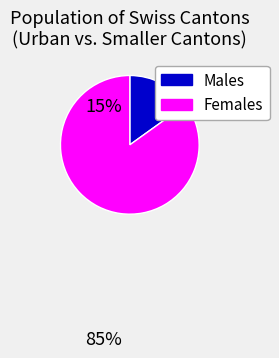

Is there any slice that represents more than half of the pie?

Yes